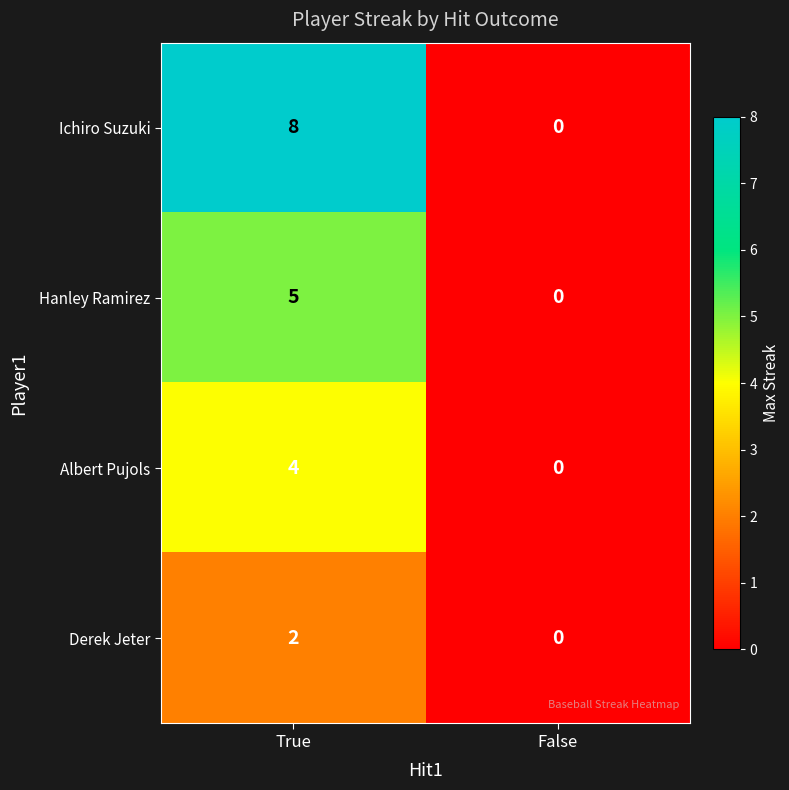

How many series are shown in this chart?

4